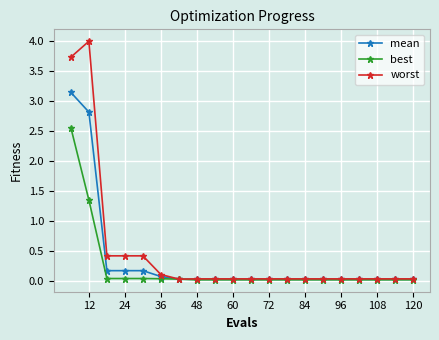

Which series has the widest spread of values?

worst